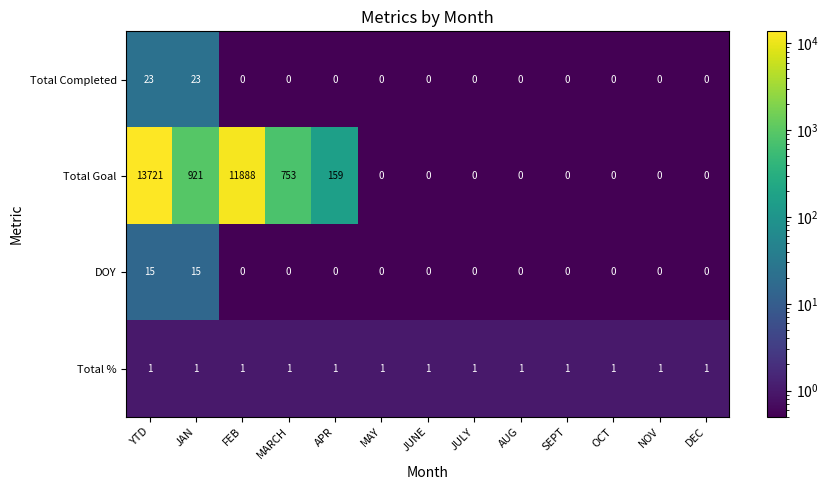

What is the greatest value displayed?

13721